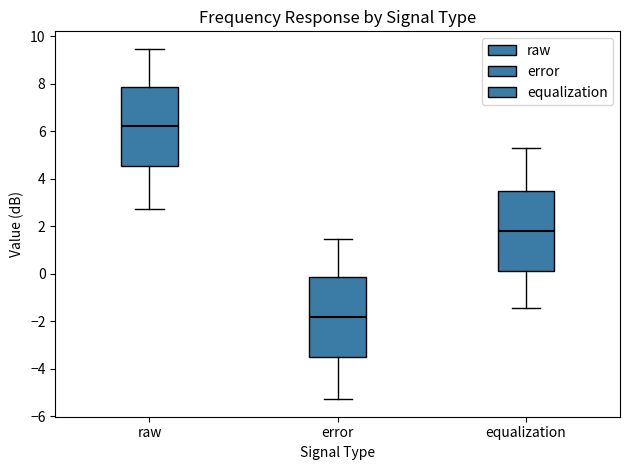

Reading left to right, transcribe this box plot: for each box, give where its median line is, the range the box spans, and where its two whiskers end, as read against the y-axis. The values are not printed on the chart, so give them approximately, as read against the axis.

raw: median 6.2, box 4.6 to 7.8, whiskers 2.8 to 9.4
error: median -1.8, box -3.4 to -0.2, whiskers -5.2 to 1.4
equalization: median 1.8, box 0.2 to 3.4, whiskers -1.4 to 5.2